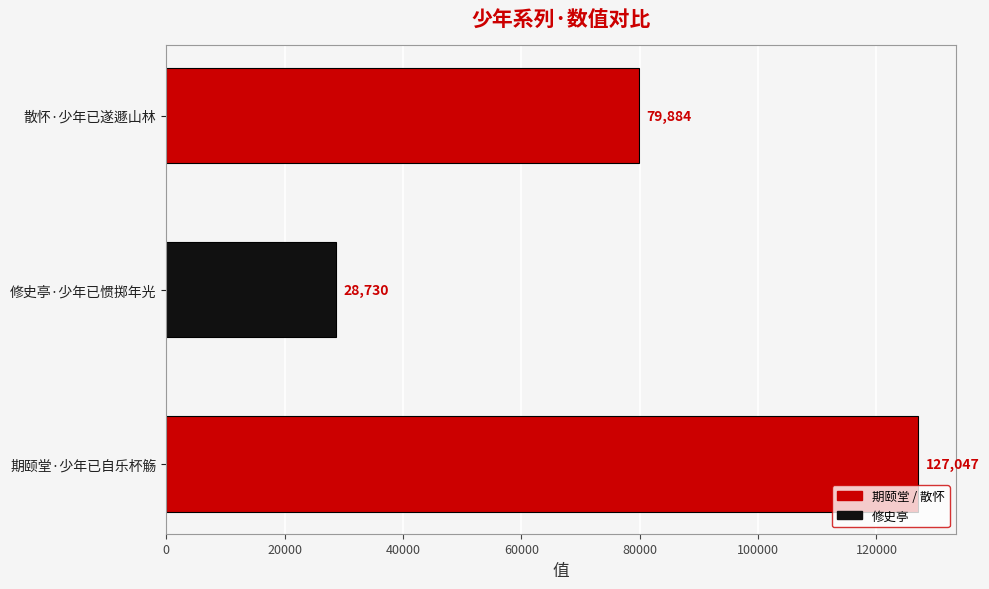

Reading bottom to top, list all the values displayed in this chart.

期颐堂·少年已自乐杯觞=127047	修史亭·少年已惯掷年光=28730	散怀·少年已遂遯山林=79884